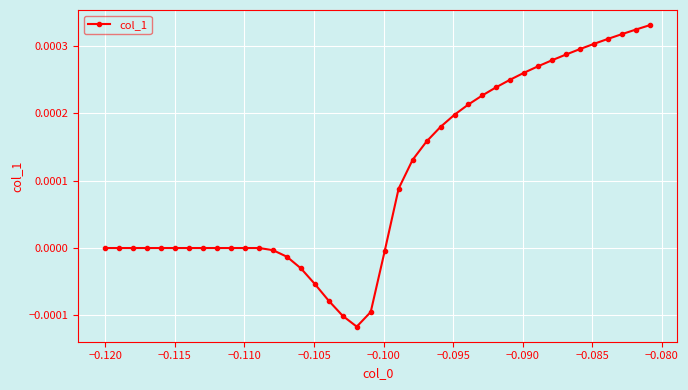

How many series are shown in this chart?

1